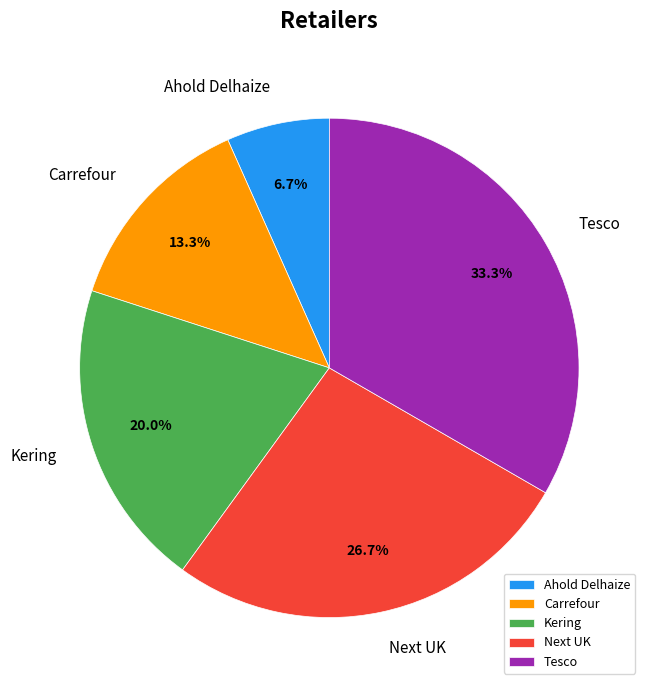

What percentage is the Tesco slice, to the nearest percent?

33%